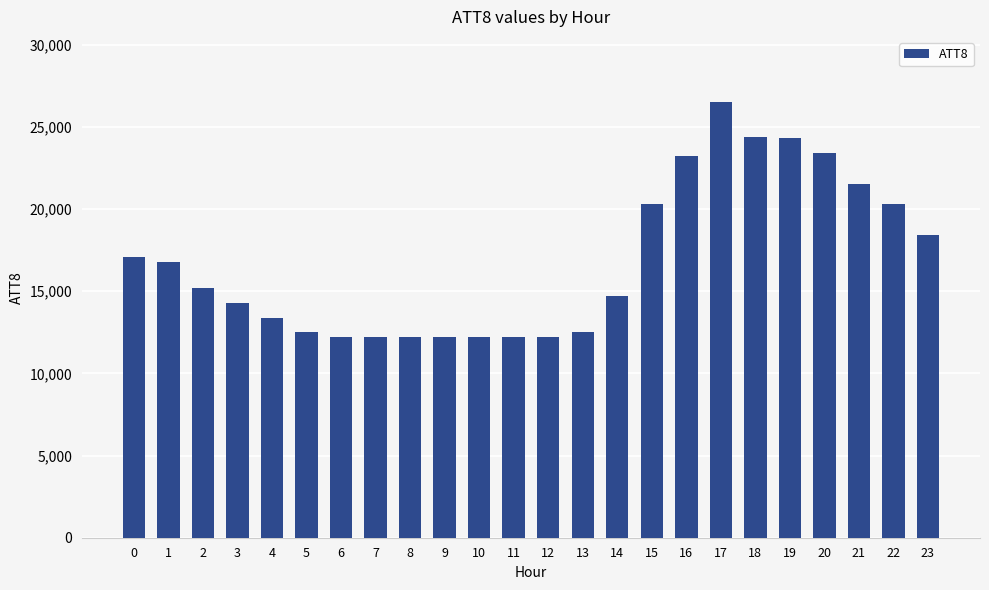

What is the maximum value shown in the chart?

26500